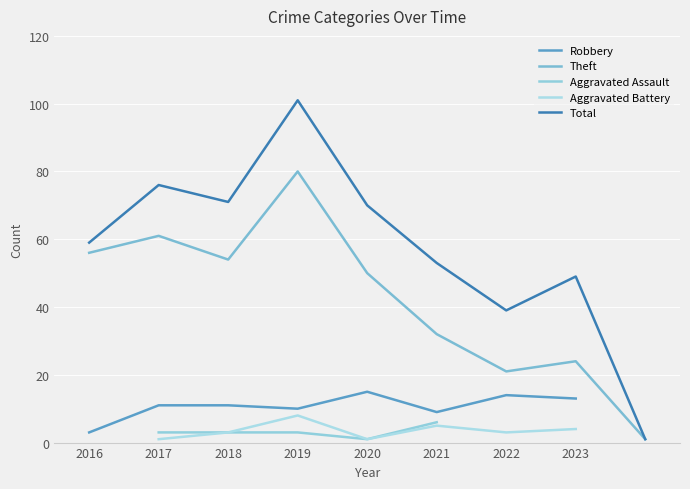

The Theft series shows 61 at 2017. True or false?

True